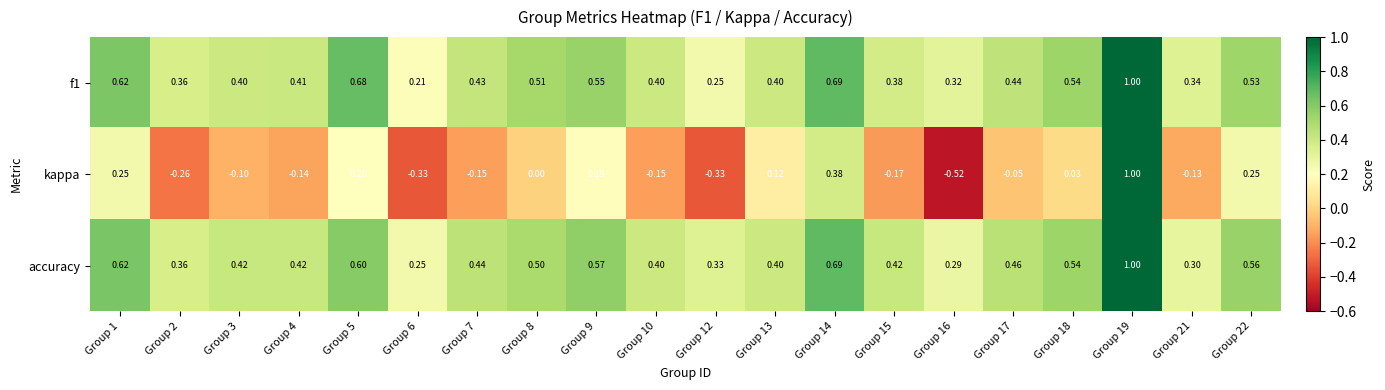

Is the value of accuracy at Group 2 greater than the value of kappa at Group 22?

Yes